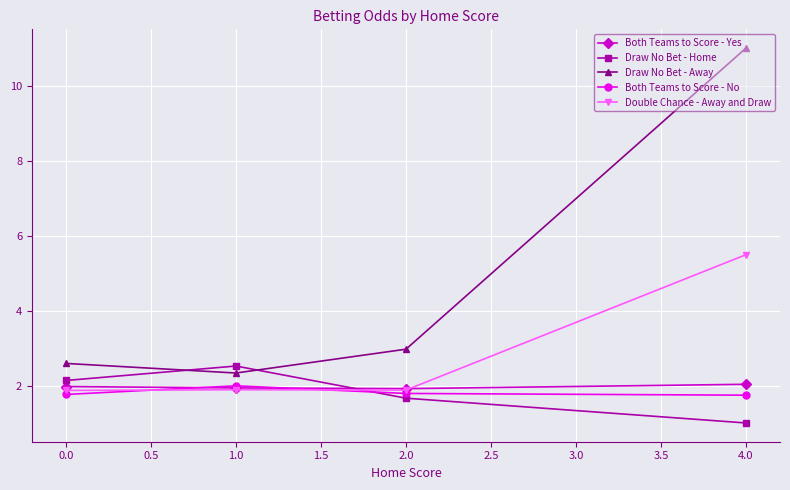

How many data points does each series have?

4